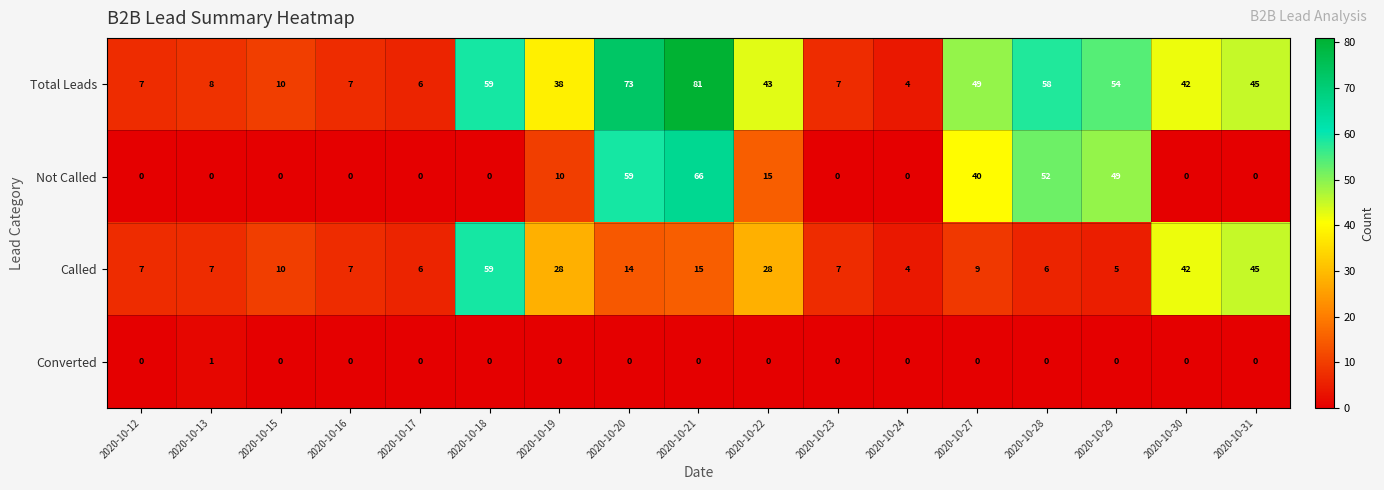

The value of Converted at 2020-10-23 is 0. True or false?

True